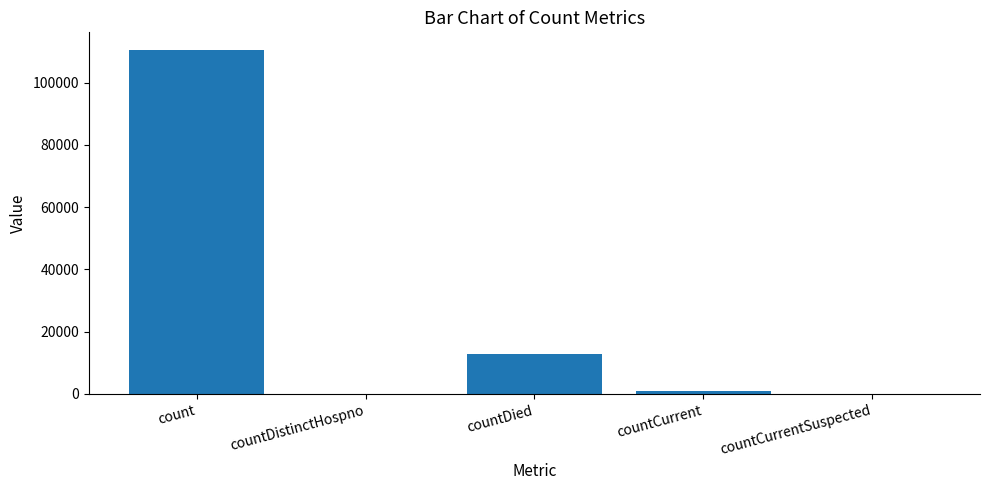

Count the number of categories in the chart.

5